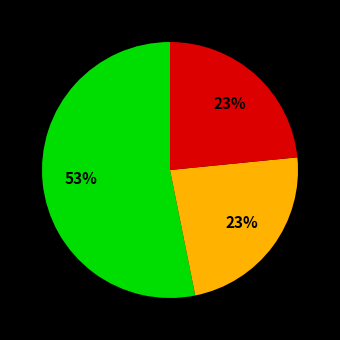

Does any single category account for the majority?

Yes